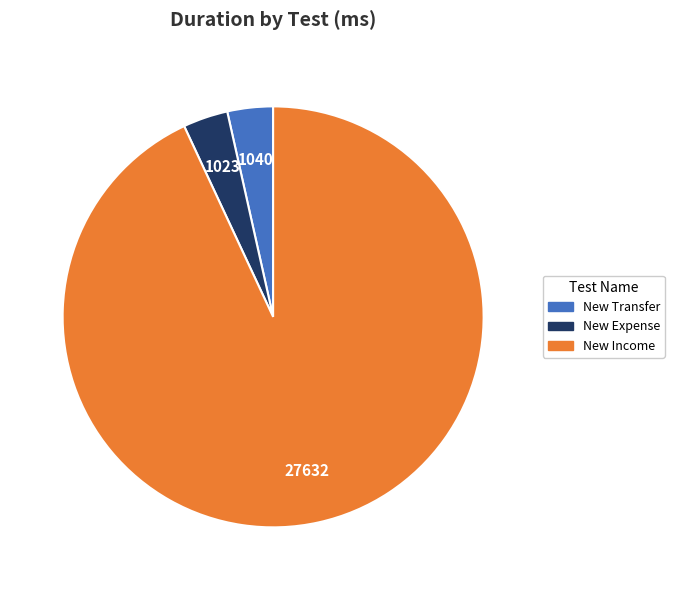

Does New Expense account for over 50% of the chart?

No